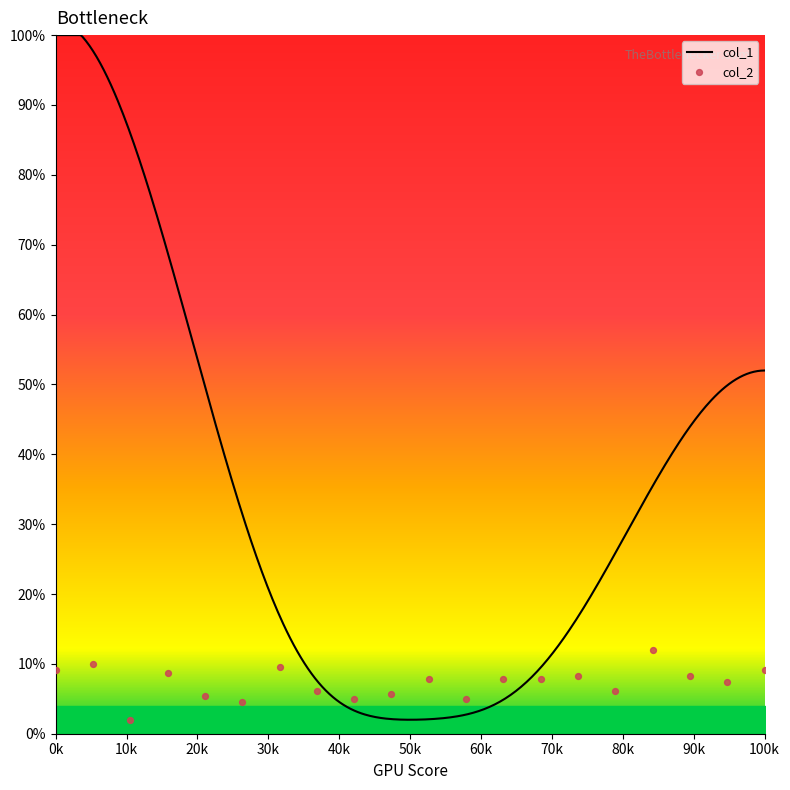

What is the lowest value of the col_1 series?

2.0